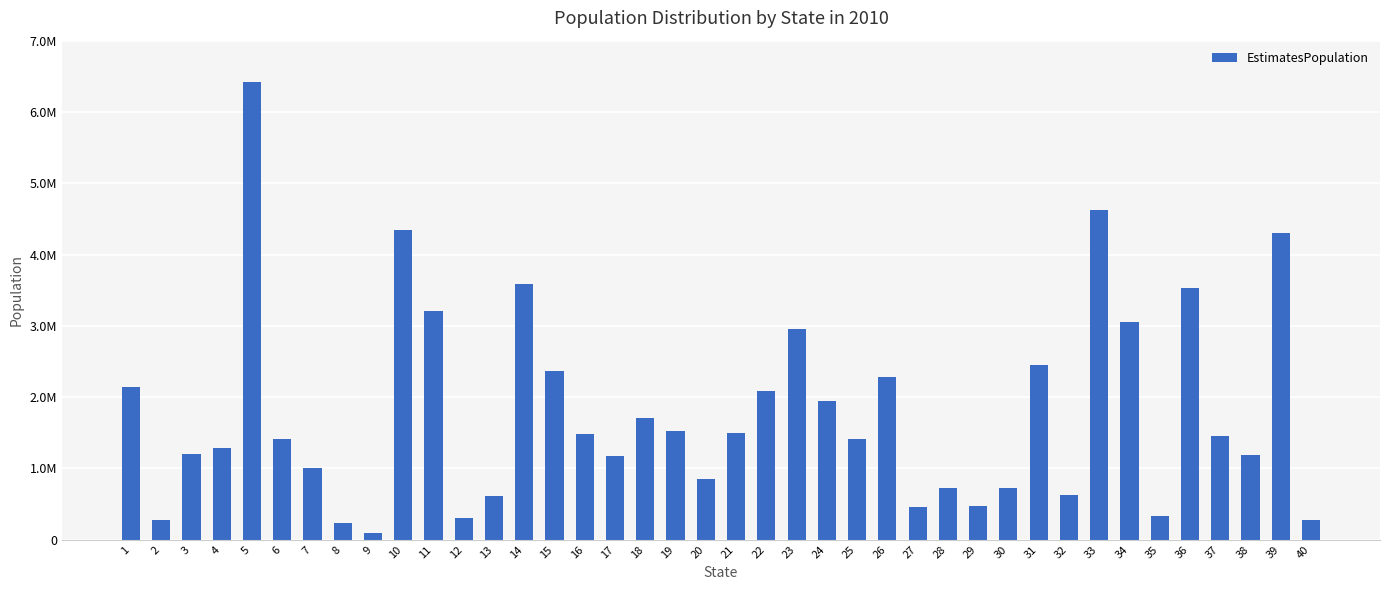

Rank the categories by value from lowest to highest.

9, 8, 40, 2, 12, 35, 27, 29, 13, 32, 28, 30, 20, 7, 17, 38, 3, 4, 25, 6, 37, 16, 21, 19, 18, 24, 22, 1, 26, 15, 31, 23, 34, 11, 36, 14, 39, 10, 33, 5